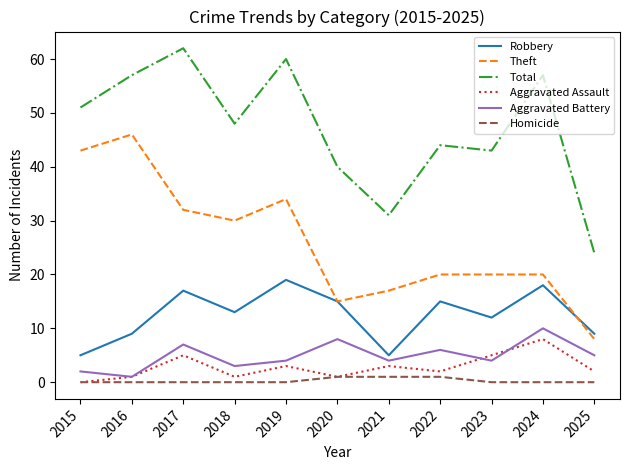

Does the chart display data point markers on the line(s)?

No